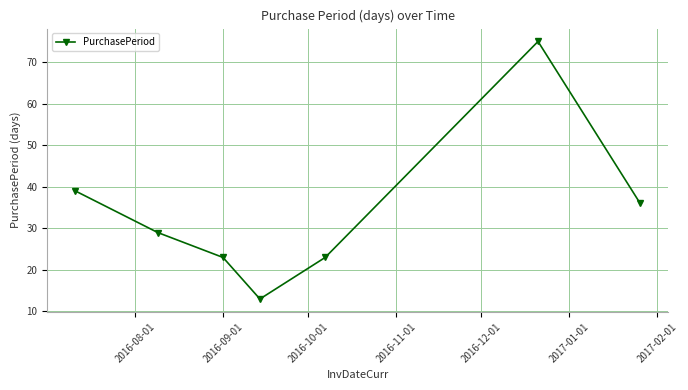

What is the difference between the second highest and minimum values?

26